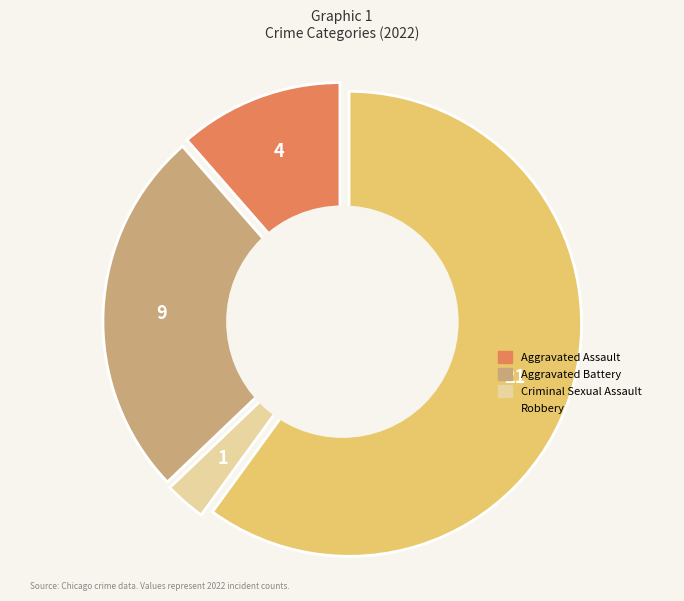

To the nearest percent, what is the difference between the largest and smallest slice percentages?

57%